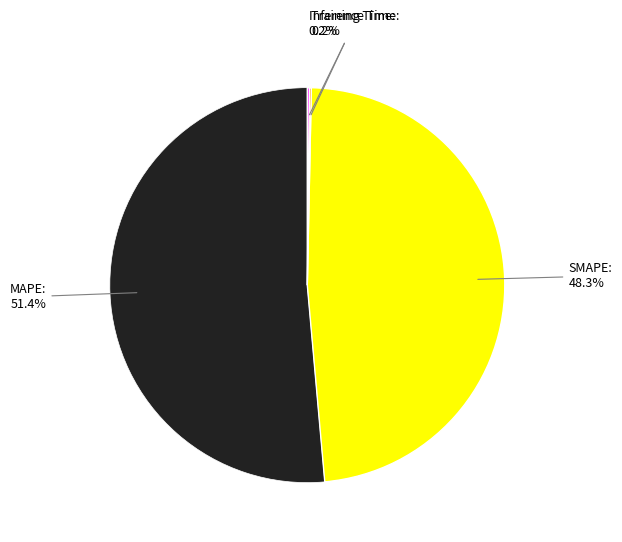

Does any single category account for the majority?

Yes